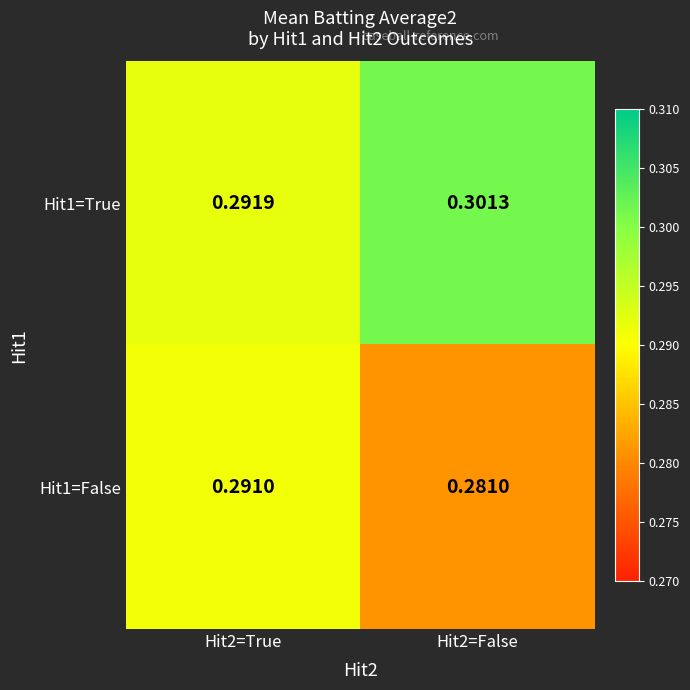

Reading right to left, list all the values displayed in this chart.

Hit1=True: Hit2=False=0.3	Hit2=True=0.3
Hit1=False: Hit2=False=0.3	Hit2=True=0.3